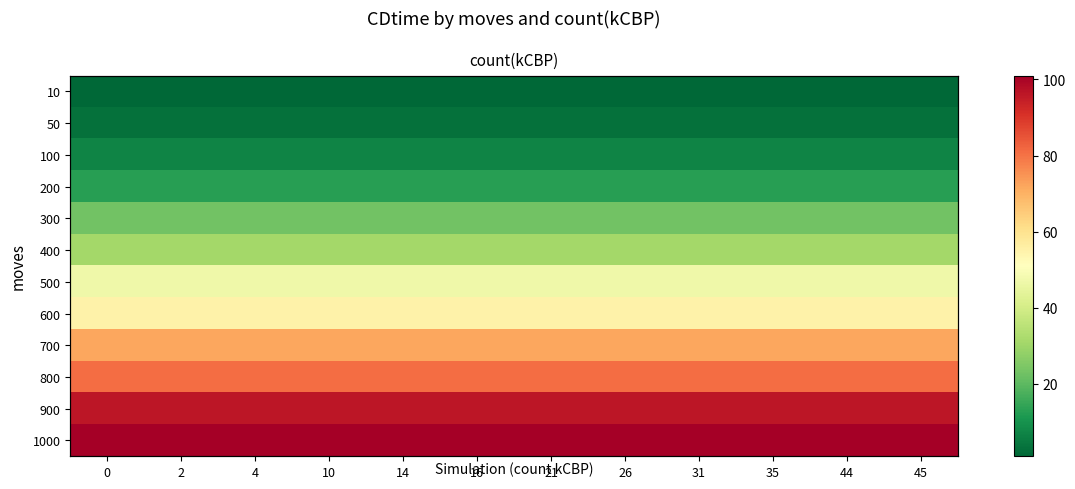

Is it true that 500 equals 47 at 35?

True